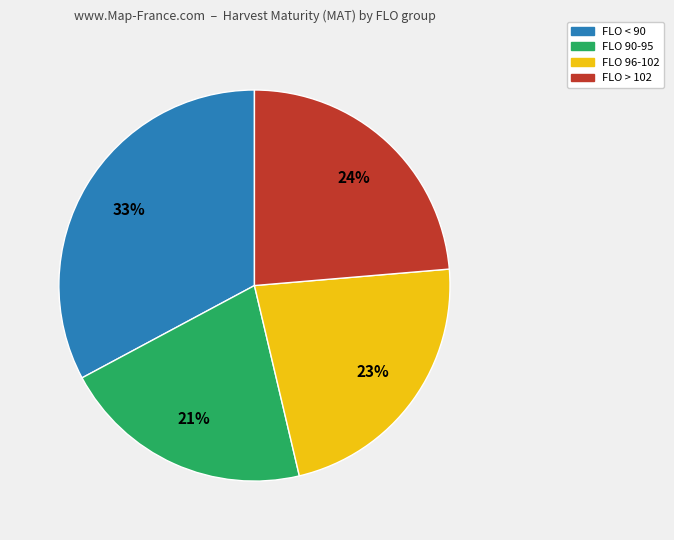

What percentage is the FLO 90-95 slice, to the nearest percent?

21%